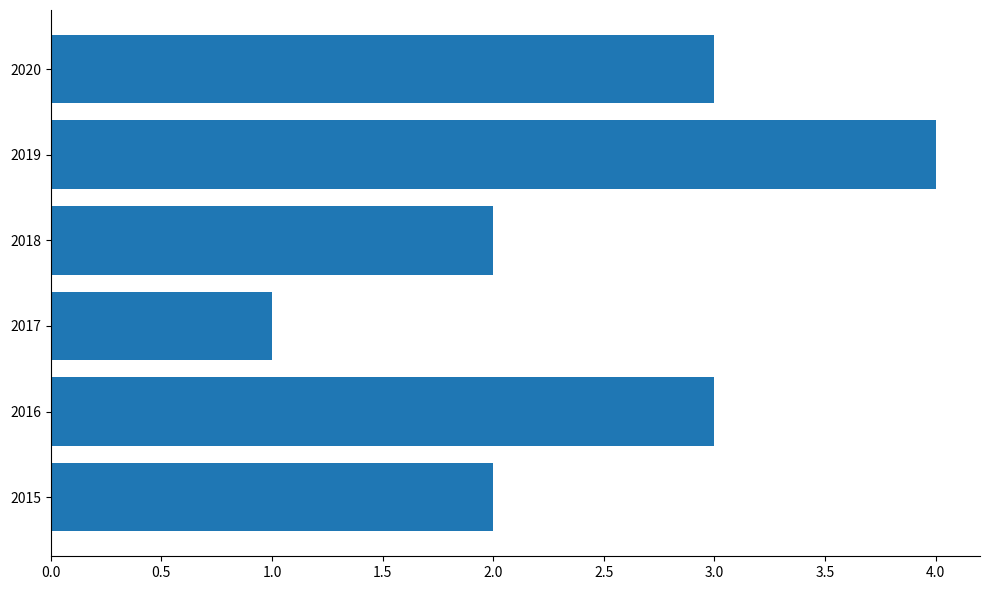

The value at 2018 is 2. True or false?

True